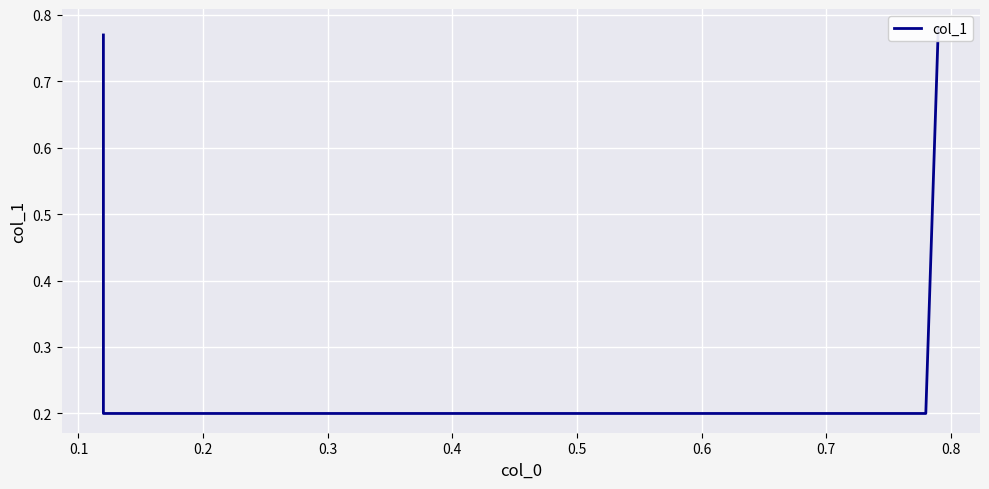

What is the change in value from 0.1 to 0.3?

+0.6